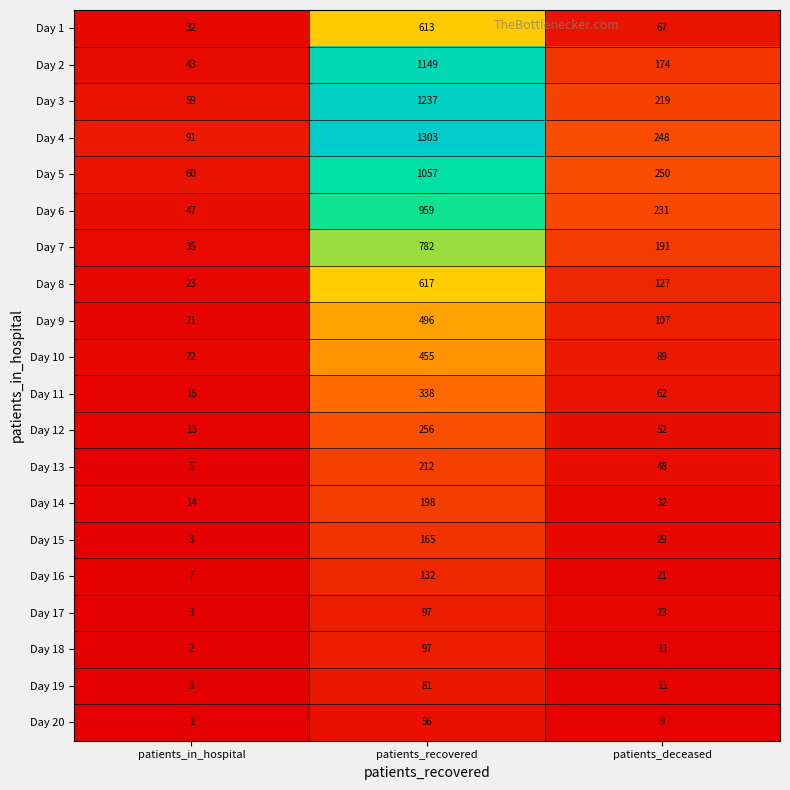

Which series has the largest total across all categories?

Day 4